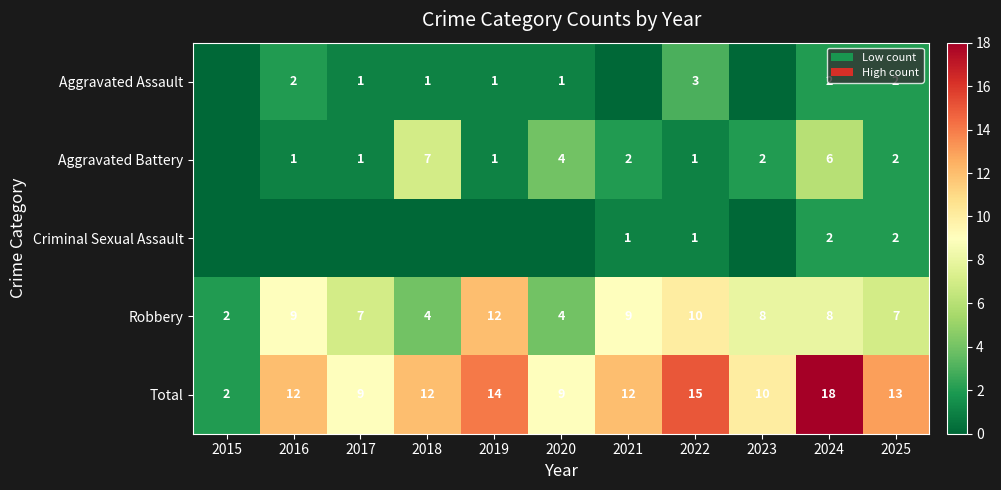

Is it true that Robbery equals 2 at 2024?

False